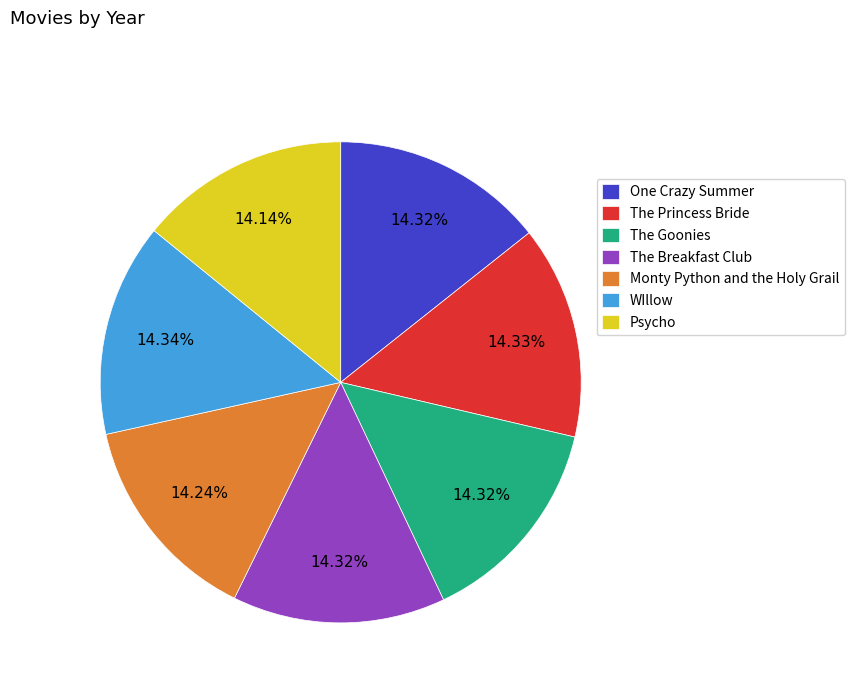

Is The Goonies the majority of the pie?

No